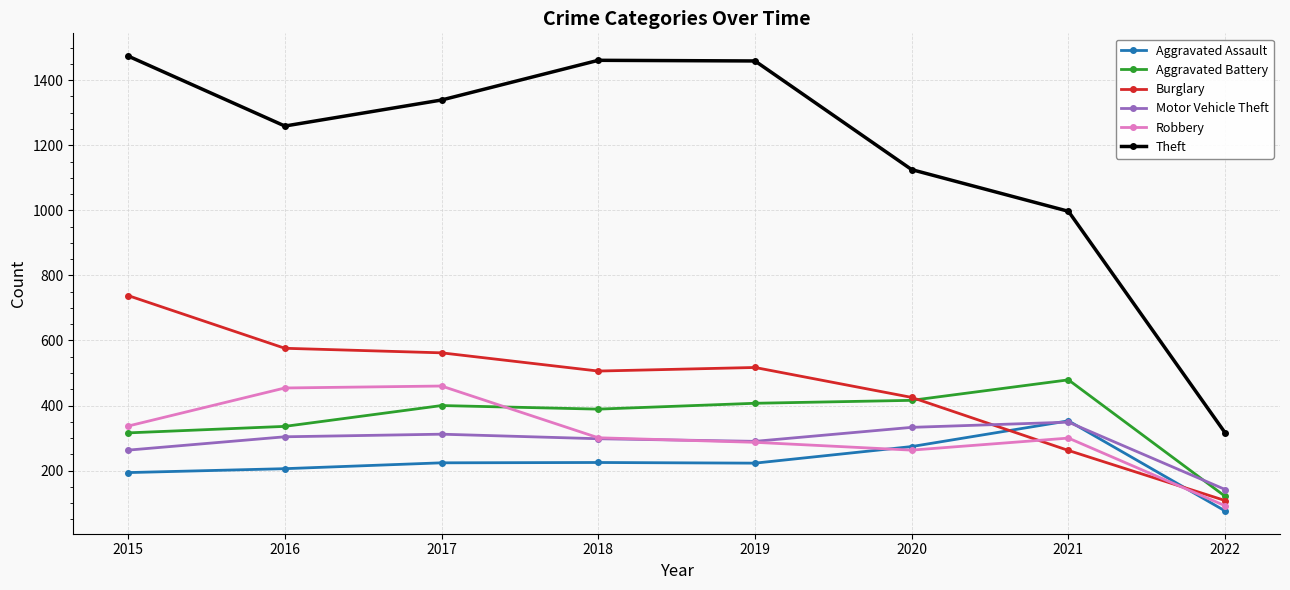

Read the Robbery value at 2018, to the nearest 5.

300